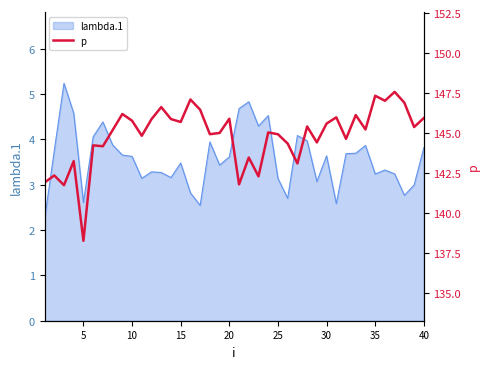

What is the sum of all values?

5793.3